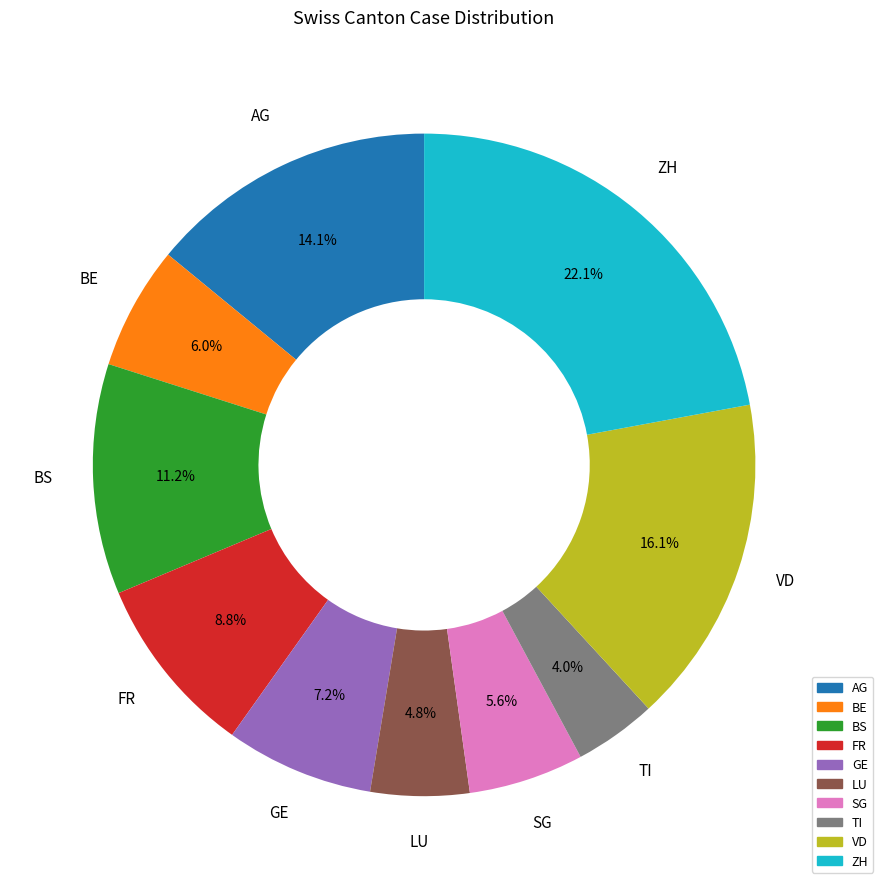

What is the largest slice in the pie chart?

ZH